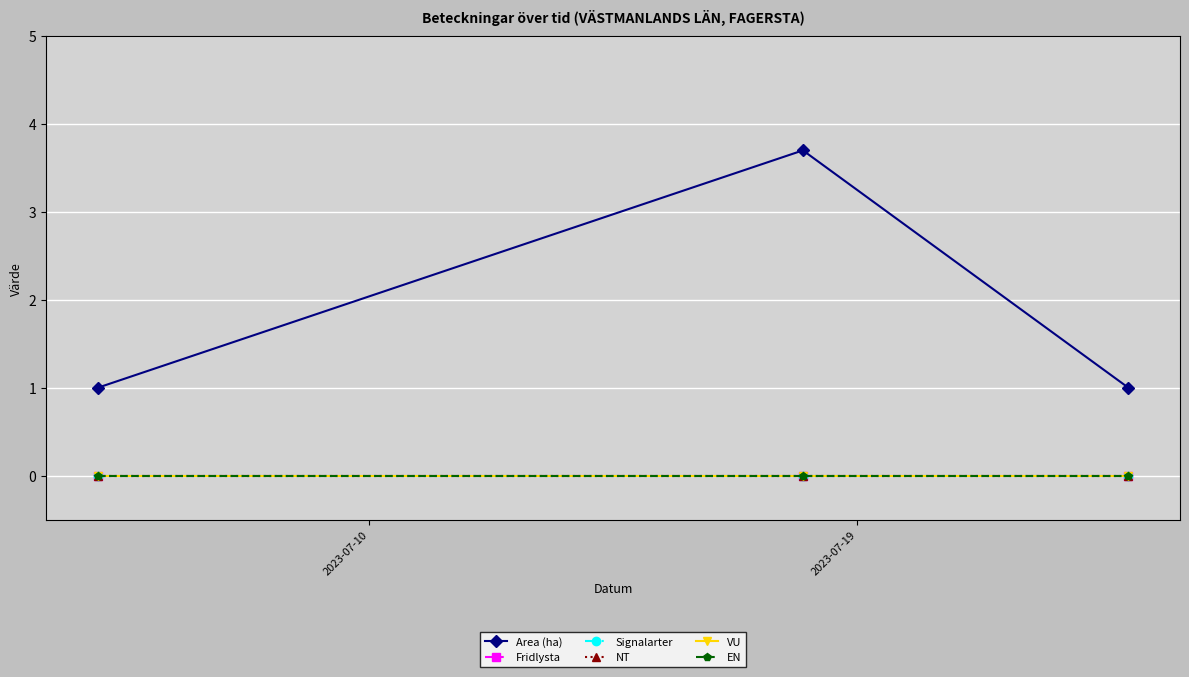

Which series has the largest total across all categories?

Area (ha)